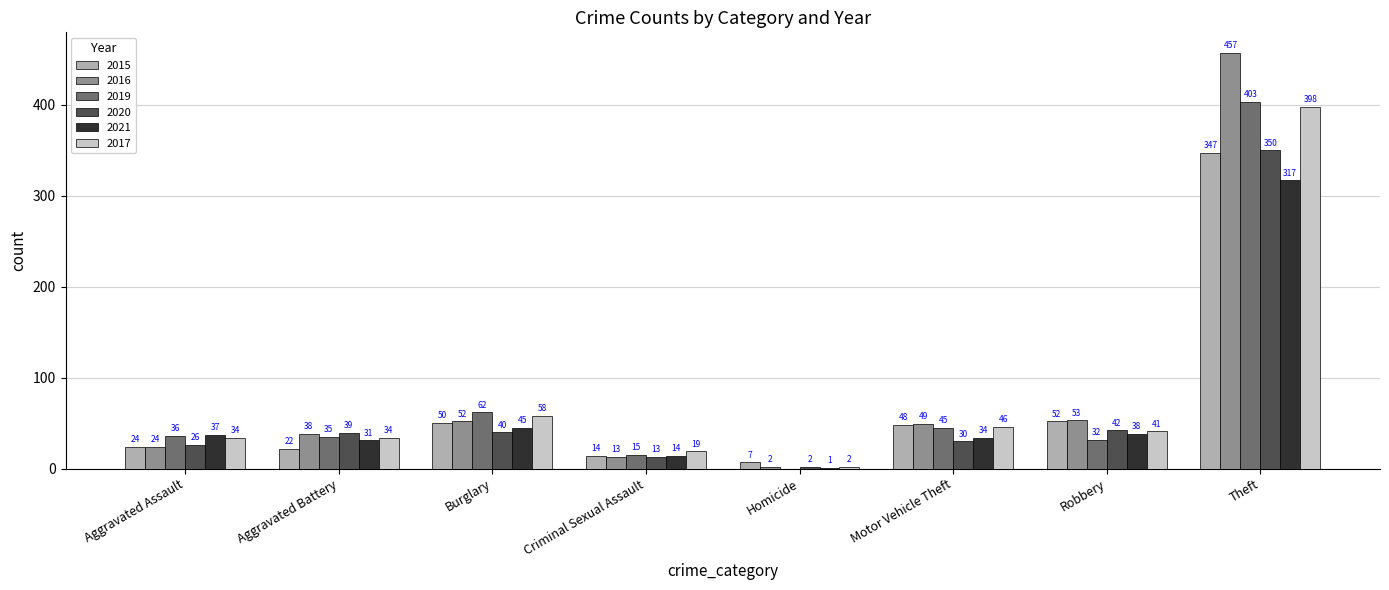

Reading left to right, transcribe all the data shown in this chart.

2015: Aggravated Assault=24	Aggravated Battery=22	Burglary=50	Criminal Sexual Assault=14	Homicide=7	Motor Vehicle Theft=48	Robbery=52	Theft=347
2016: Aggravated Assault=24	Aggravated Battery=38	Burglary=52	Criminal Sexual Assault=13	Homicide=2	Motor Vehicle Theft=49	Robbery=53	Theft=457
2019: Aggravated Assault=36	Aggravated Battery=35	Burglary=62	Criminal Sexual Assault=15	Homicide=0	Motor Vehicle Theft=45	Robbery=32	Theft=403
2020: Aggravated Assault=26	Aggravated Battery=39	Burglary=40	Criminal Sexual Assault=13	Homicide=2	Motor Vehicle Theft=30	Robbery=42	Theft=350
2021: Aggravated Assault=37	Aggravated Battery=31	Burglary=45	Criminal Sexual Assault=14	Homicide=1	Motor Vehicle Theft=34	Robbery=38	Theft=317
2017: Aggravated Assault=34	Aggravated Battery=34	Burglary=58	Criminal Sexual Assault=19	Homicide=2	Motor Vehicle Theft=46	Robbery=41	Theft=398